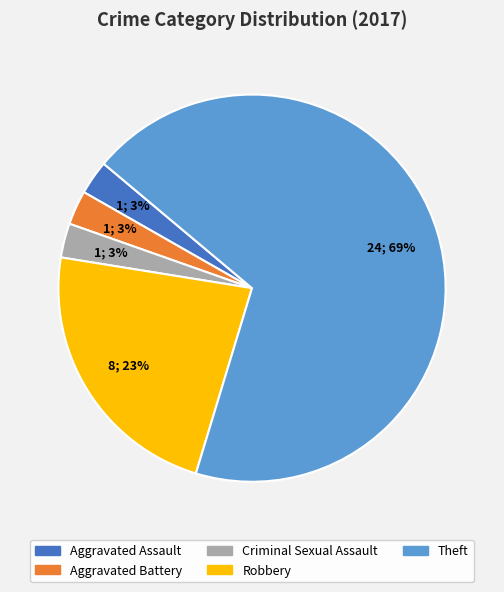

To the nearest percent, what is the average slice percentage?

20%